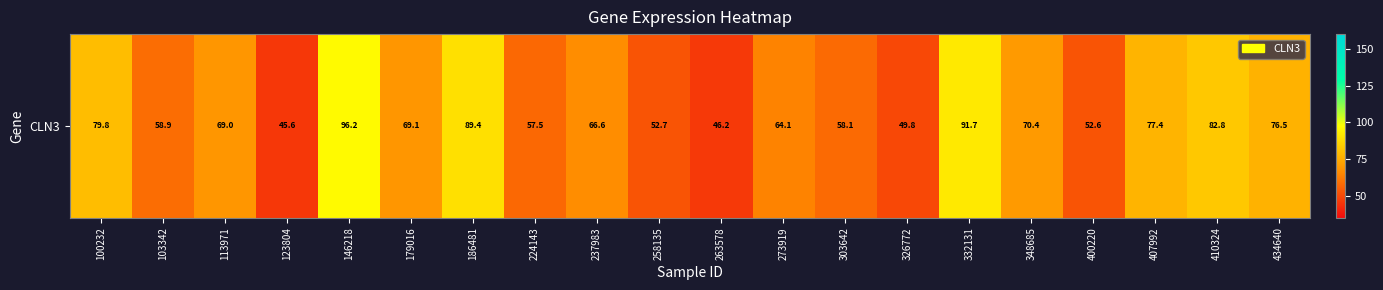

What is the approximate value at 103342?

58.9